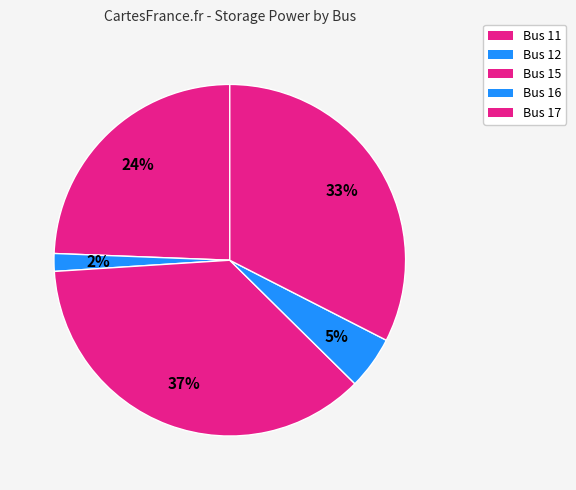

True or false: Bus 12 accounts for 2% of the total.

True